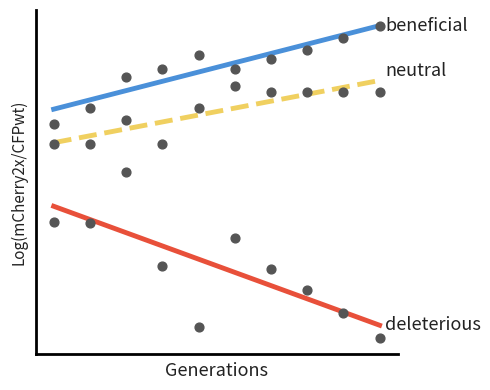

Which series has the largest Y range (max minus min)?

deleterious